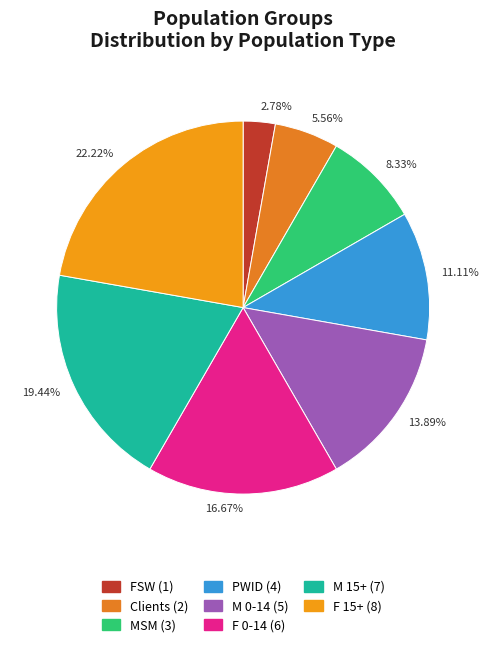

Which slice is the smallest?

FSW